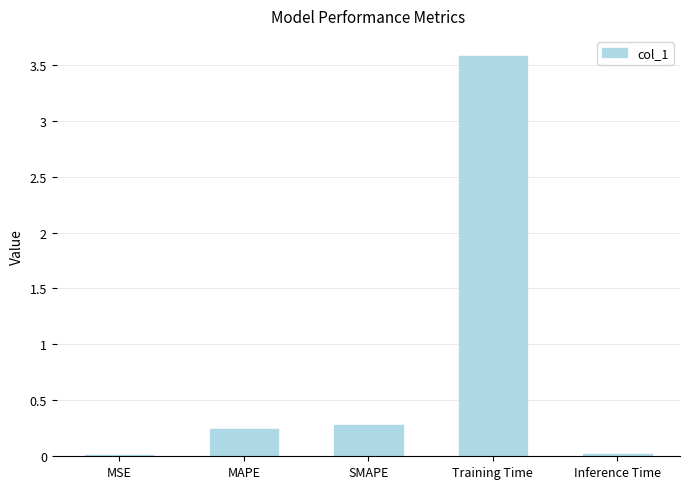

What is the label of the 4th bar from the right?

MAPE